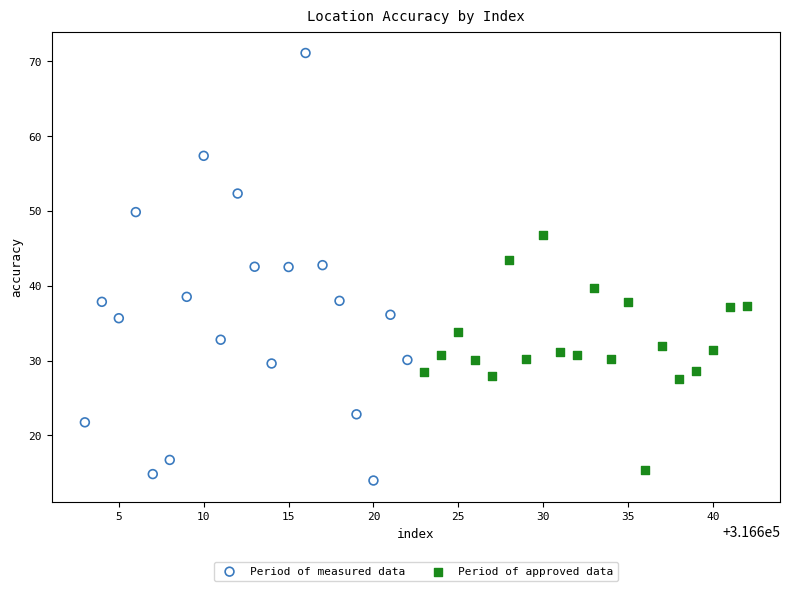

Which series reaches the maximum Y coordinate?

Period of measured data